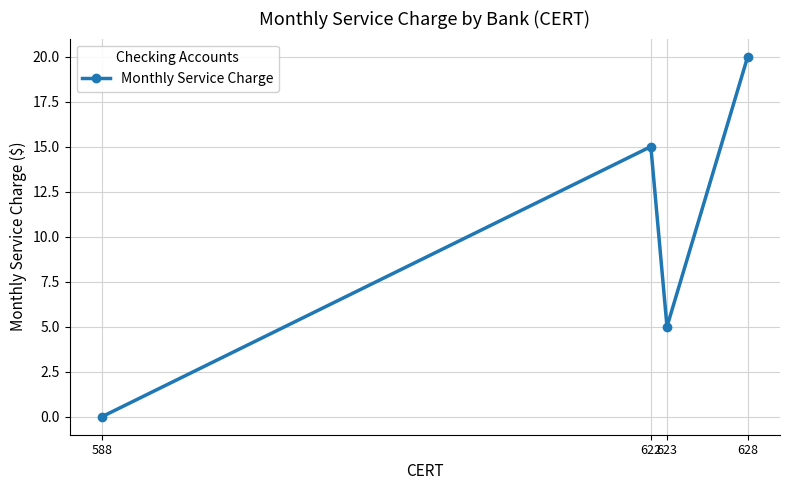

What is the difference between the maximum and minimum values?

20